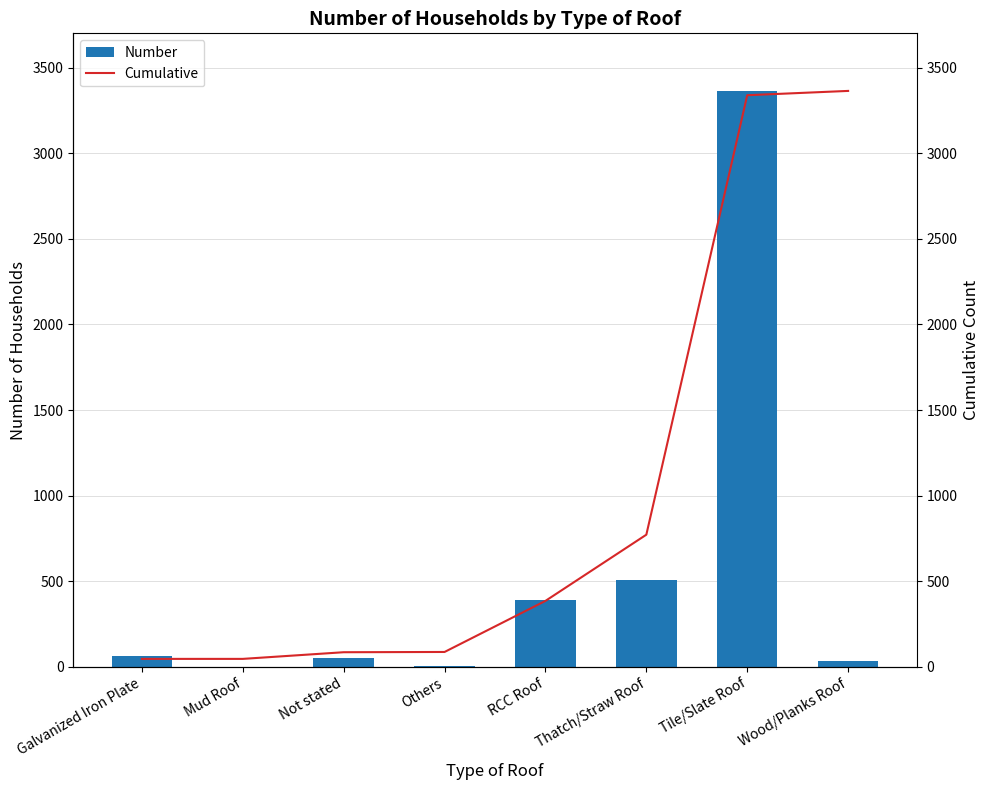

What is the total value across all series at Others?

88.2